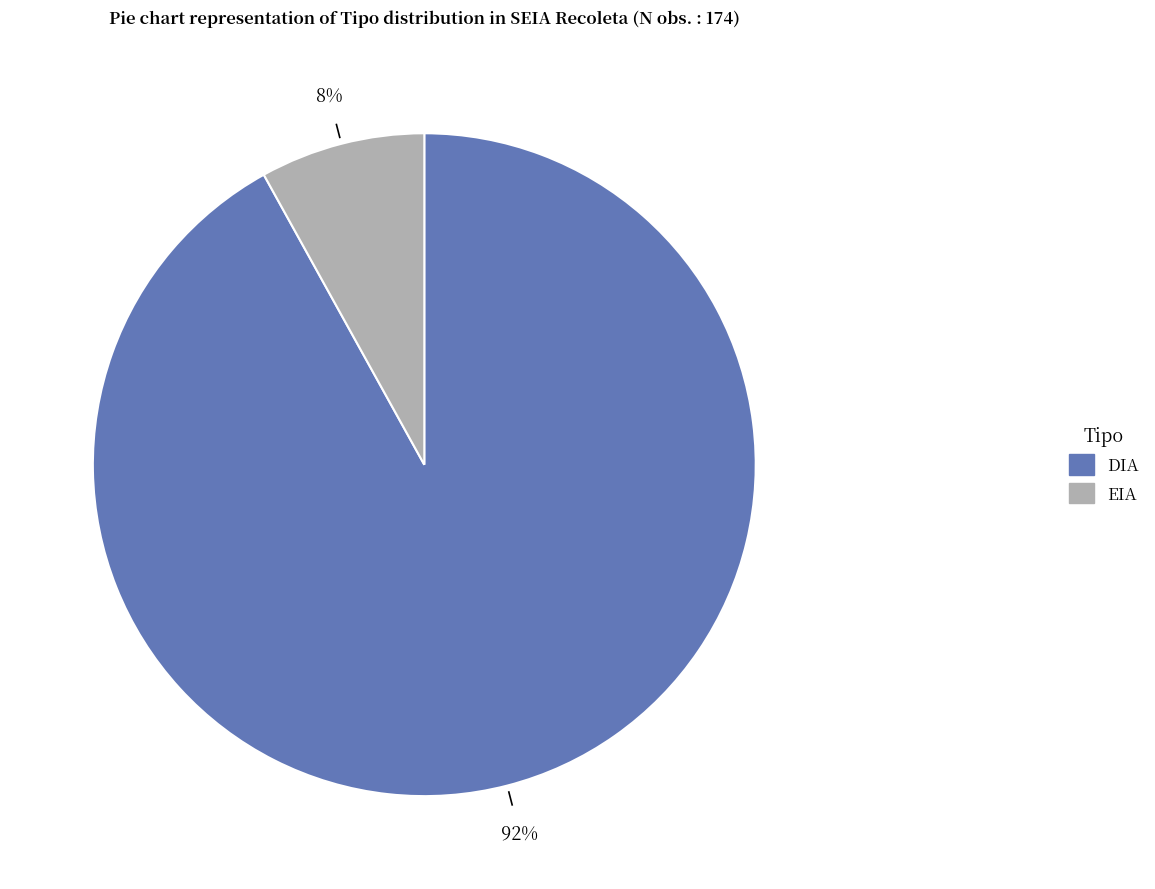

Does EIA account for over 50% of the chart?

No